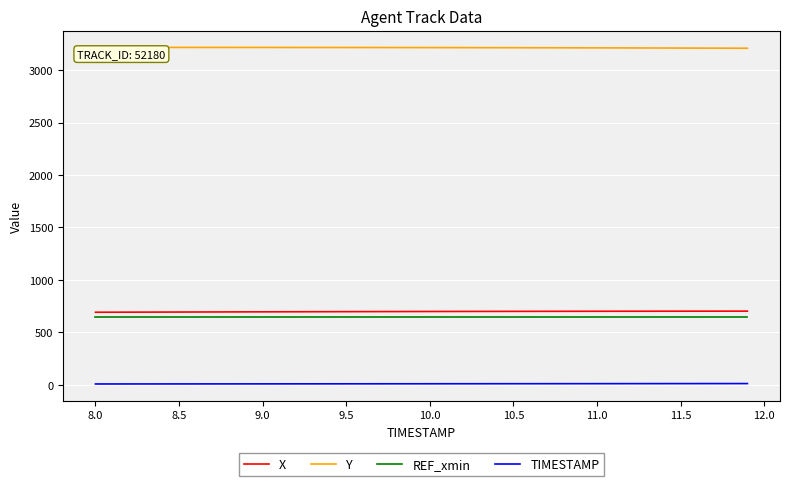

Which series has the largest total across all categories?

Y